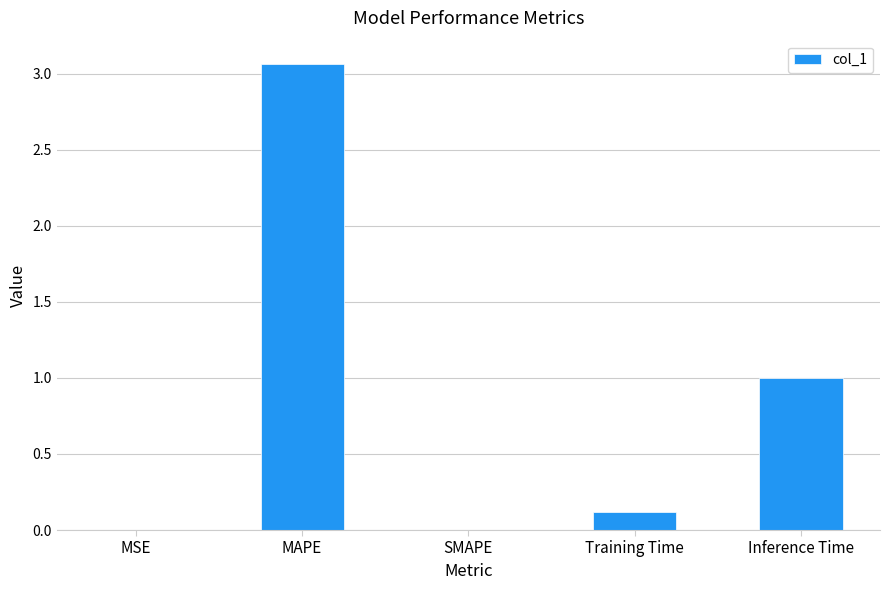

What is the sum of all values?

4.2